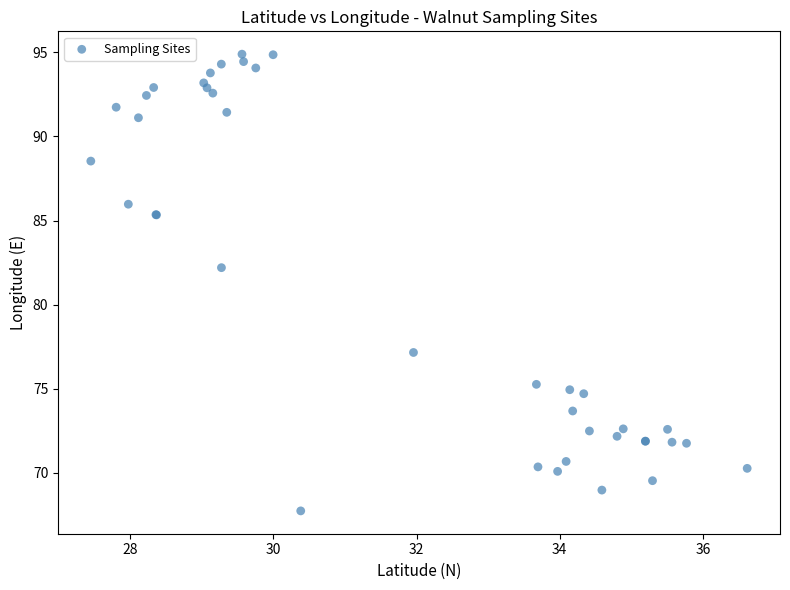

What Y value in the scatter plot is closest to 81?

82.2